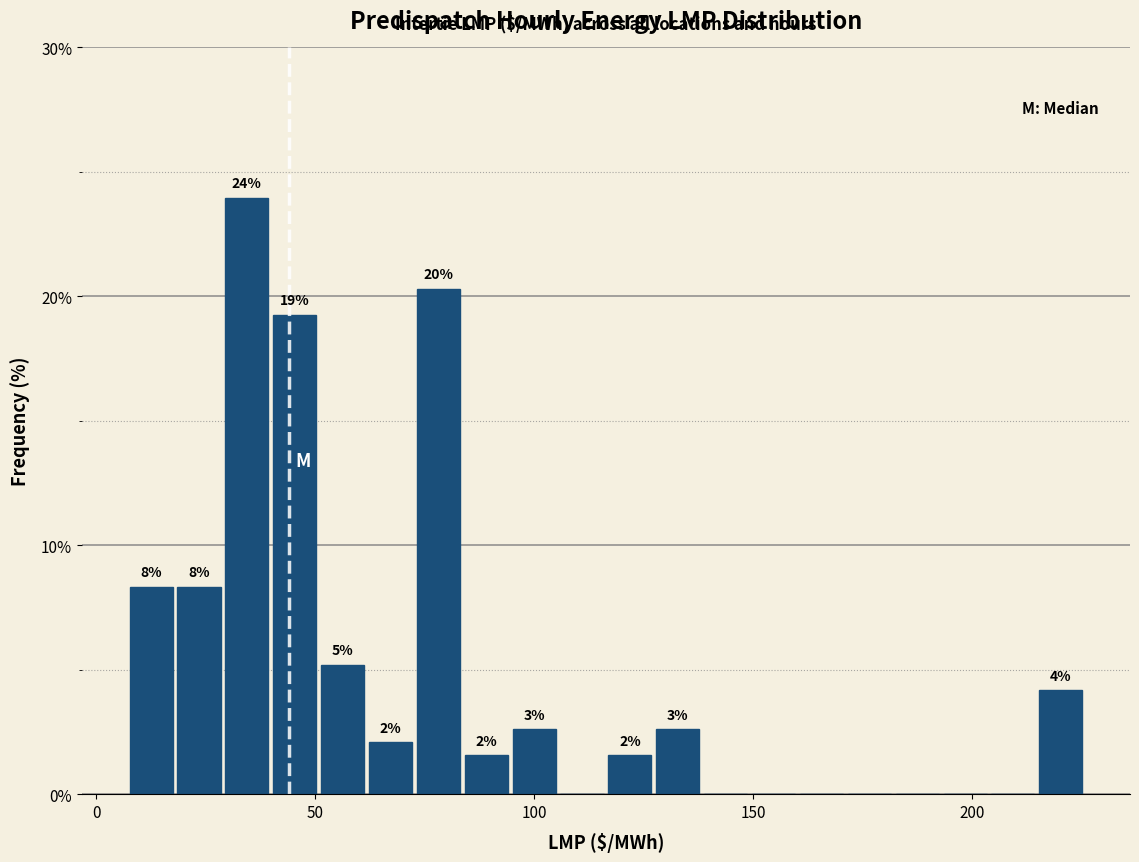

Read against the x-axis, roughly where is the centre of the tallest bar?

35